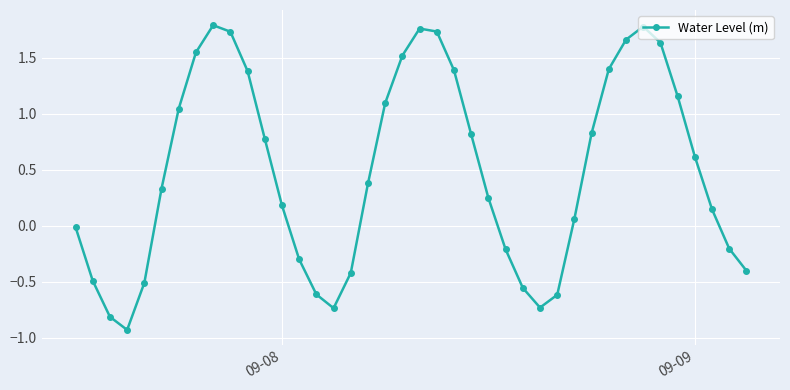

What is the difference between the maximum and minimum values?

2.7